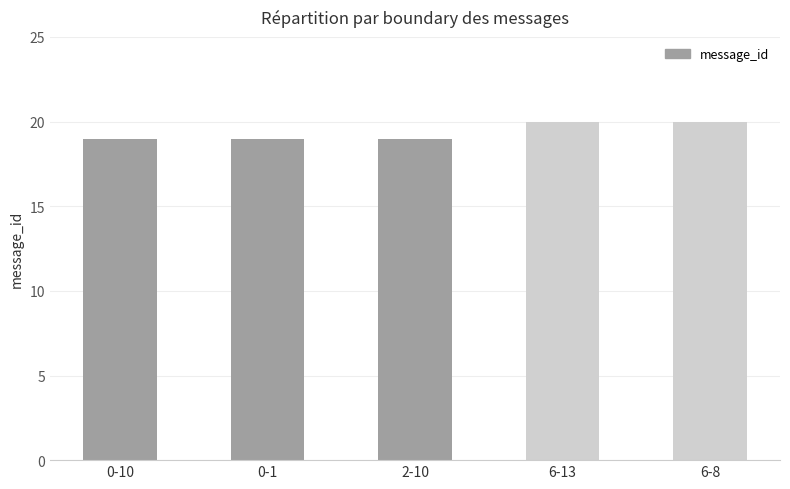

What is the value of the 5th bar from the left?

20